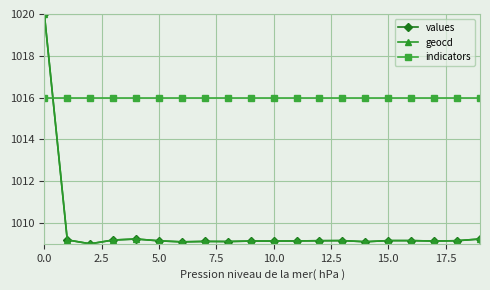

True or false: geocd and indicators intersect in this chart.

True